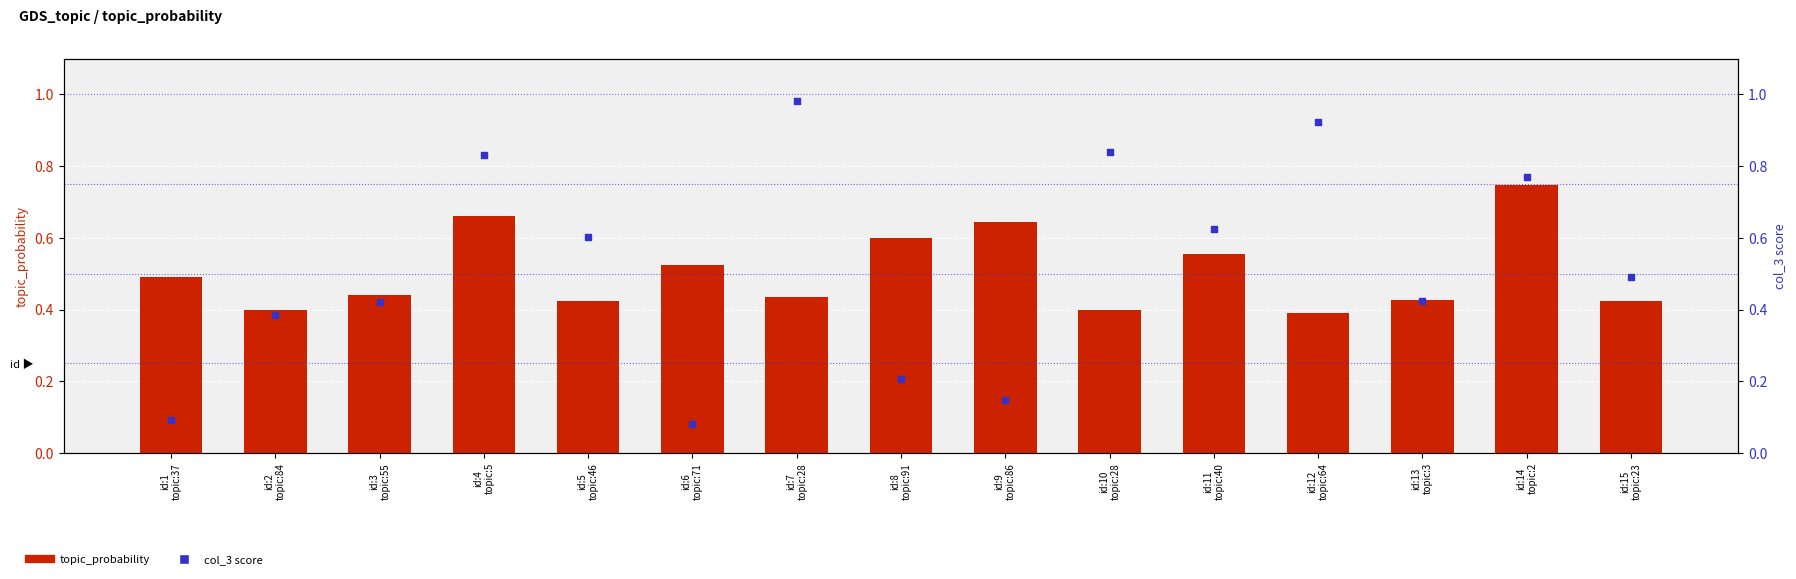

What is the total value across all series at id:6
topic:71?

0.6